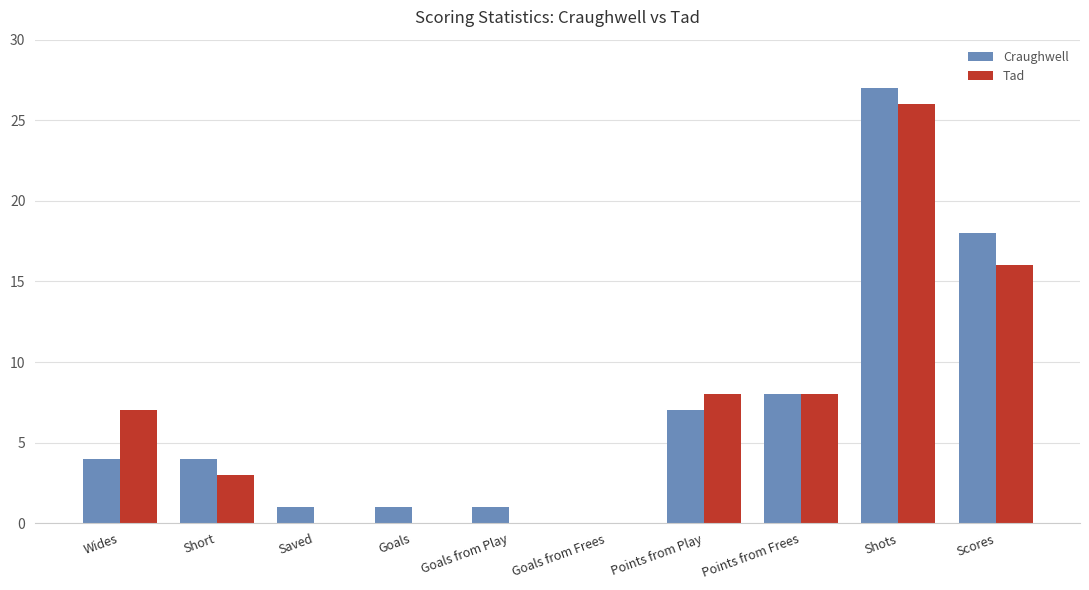

What is the total value across all series at Points from Frees?

16